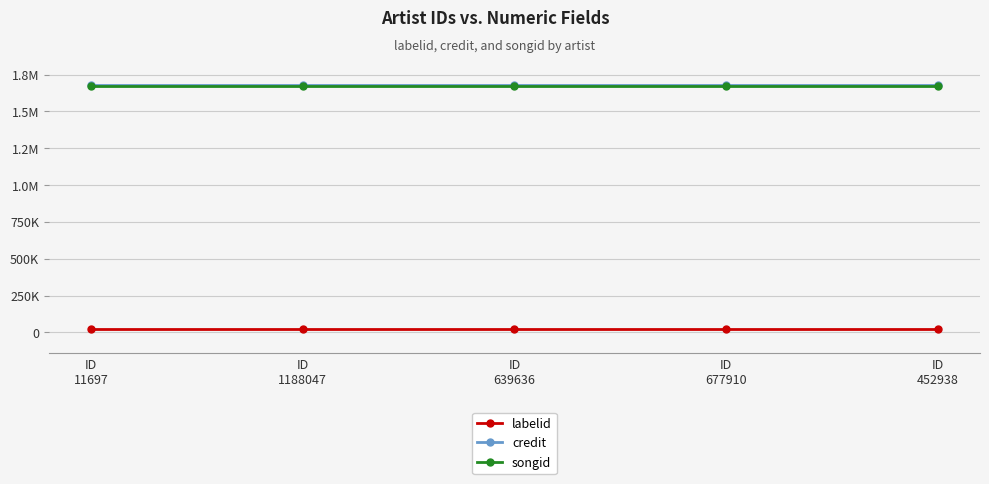

Is this an area chart (filled region under the line)?

No